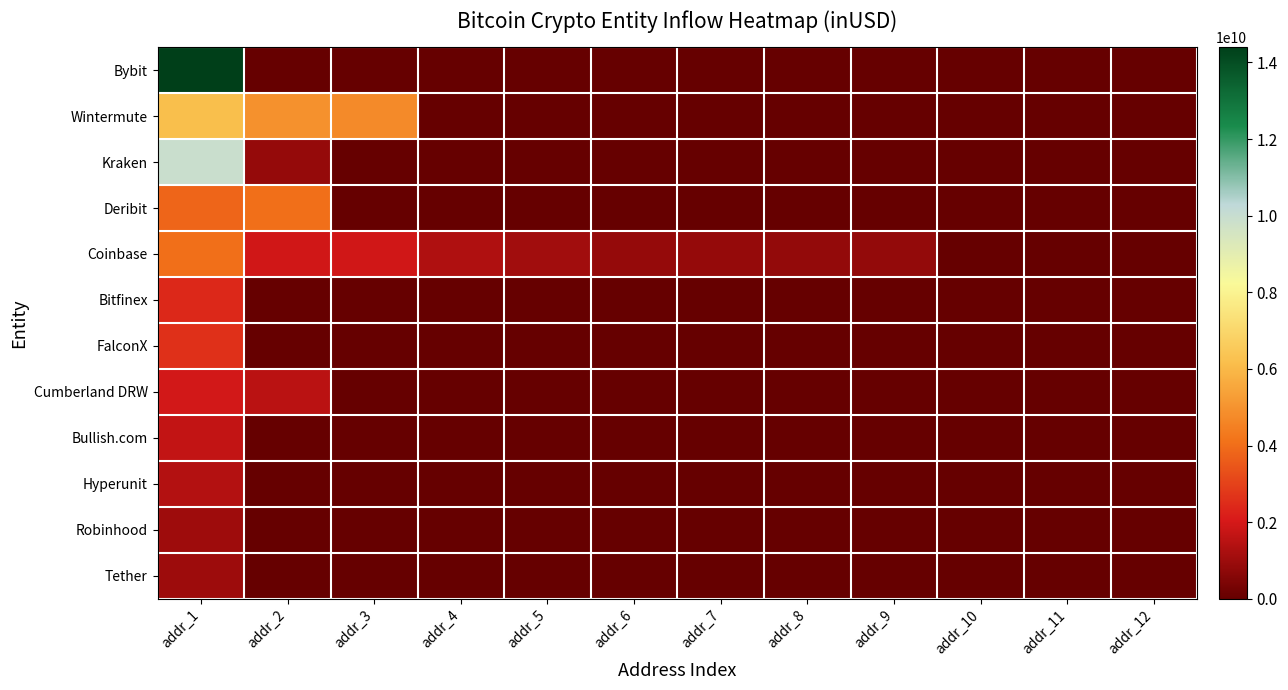

Rank the series at addr_1 from highest to lowest value.

Bybit, Kraken, Wintermute, Coinbase, Deribit, FalconX, Bitfinex, Cumberland DRW, Bullish.com, Hyperunit, Robinhood, Tether